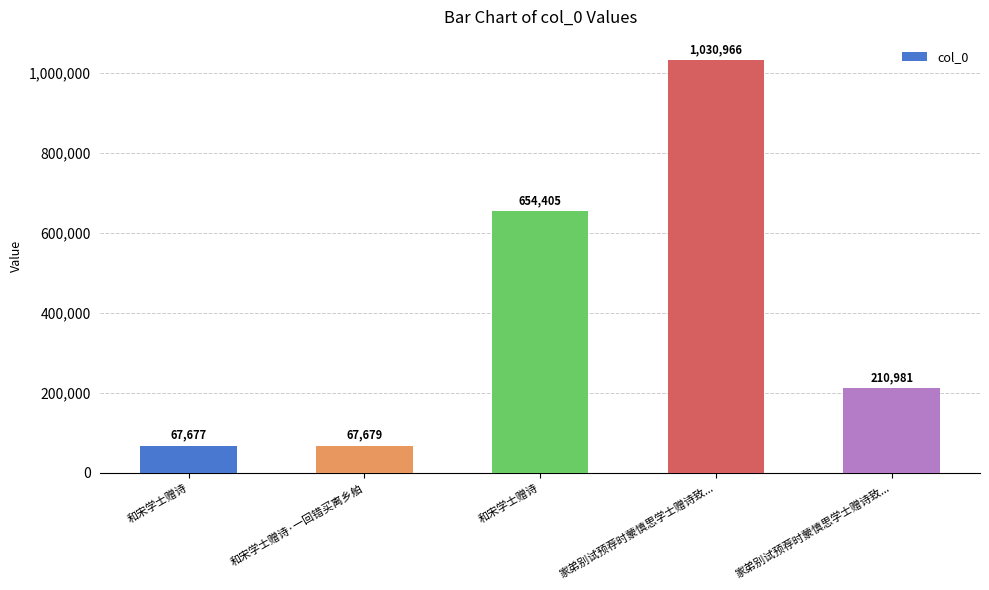

What is the sum of the values at 和宋学士赠诗 and 和宋学士赠诗·一回错买离乡舶?

135356